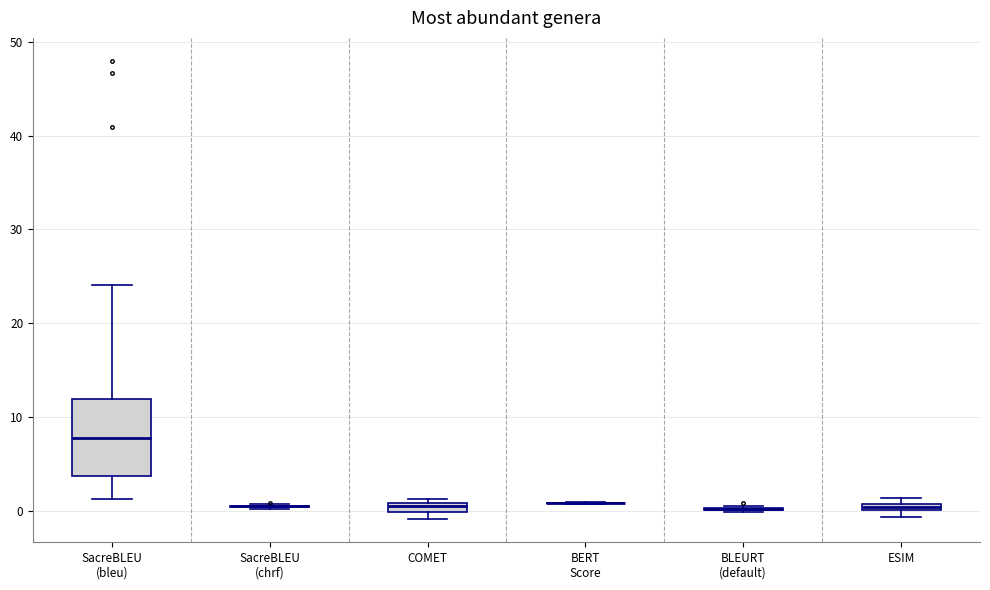

Which box is the tallest, from its lower edge to its upper edge?

SacreBLEU (bleu)